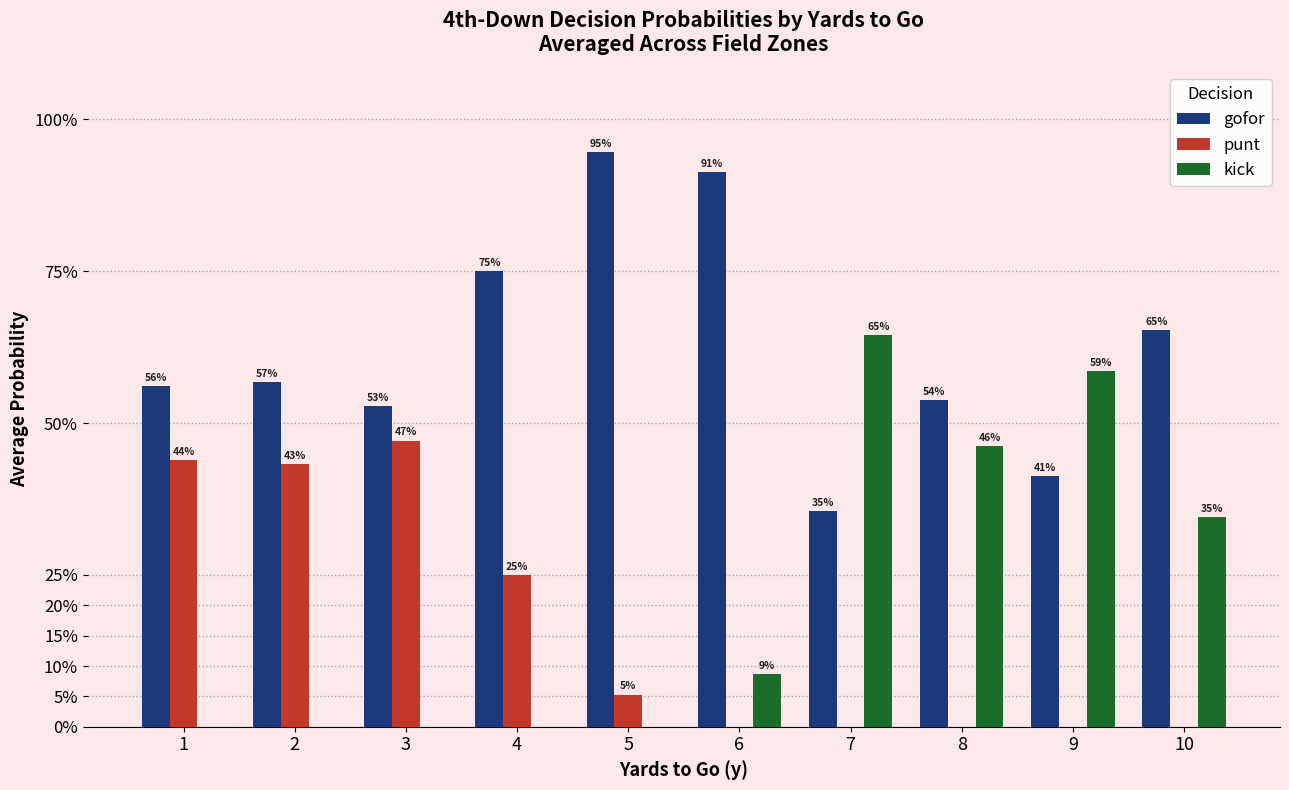

What is the difference between the kick values at 7 and 8?

0.2